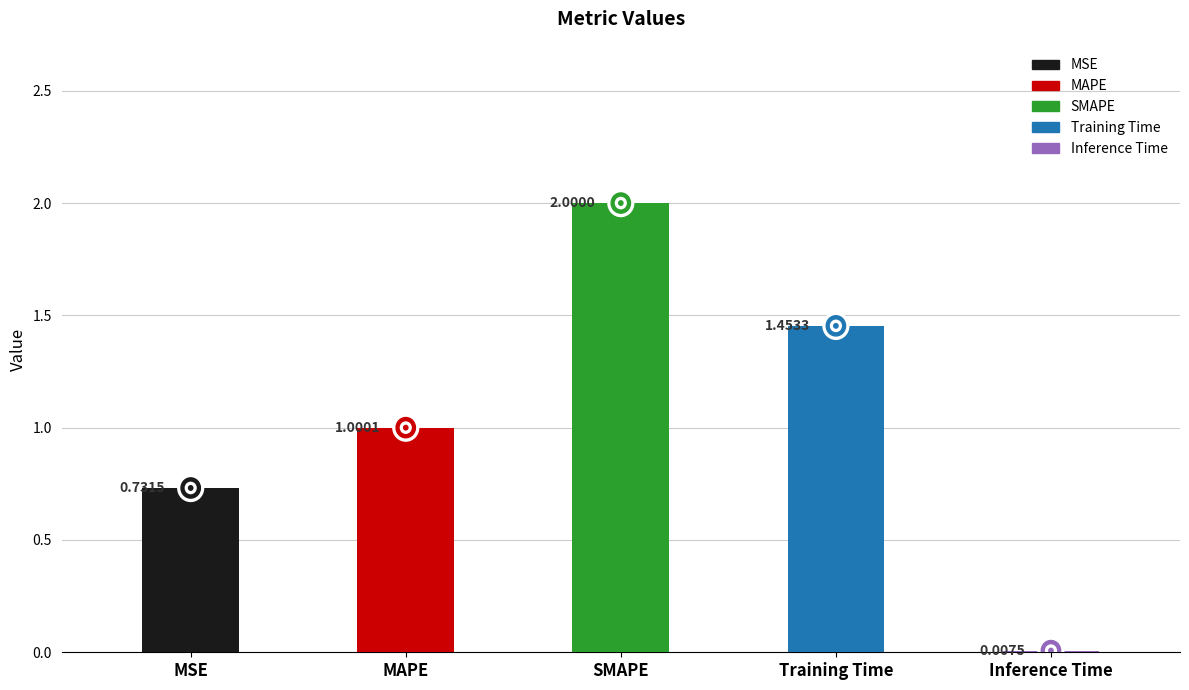

The chart shows a value of 0.6 at SMAPE. True or false?

False